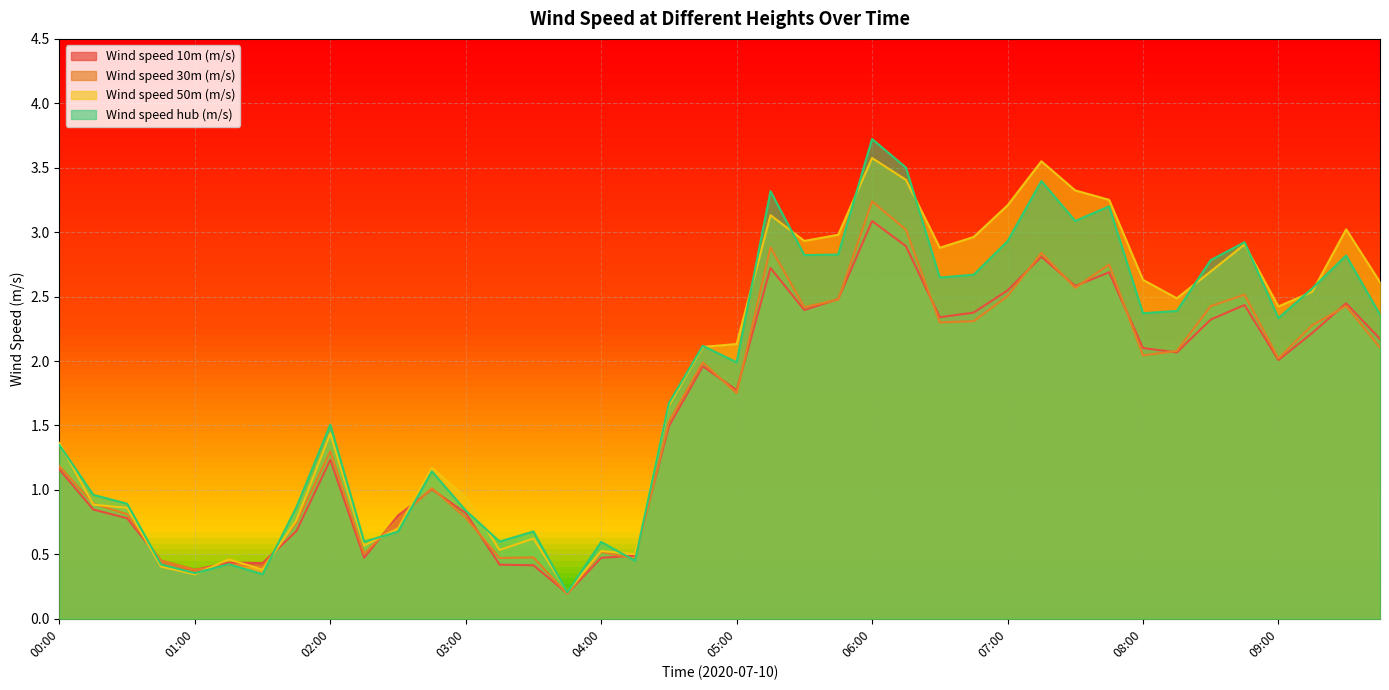

What are all the series names shown in the legend?

Wind speed 10m (m/s), Wind speed 30m (m/s), Wind speed 50m (m/s), Wind speed hub (m/s)